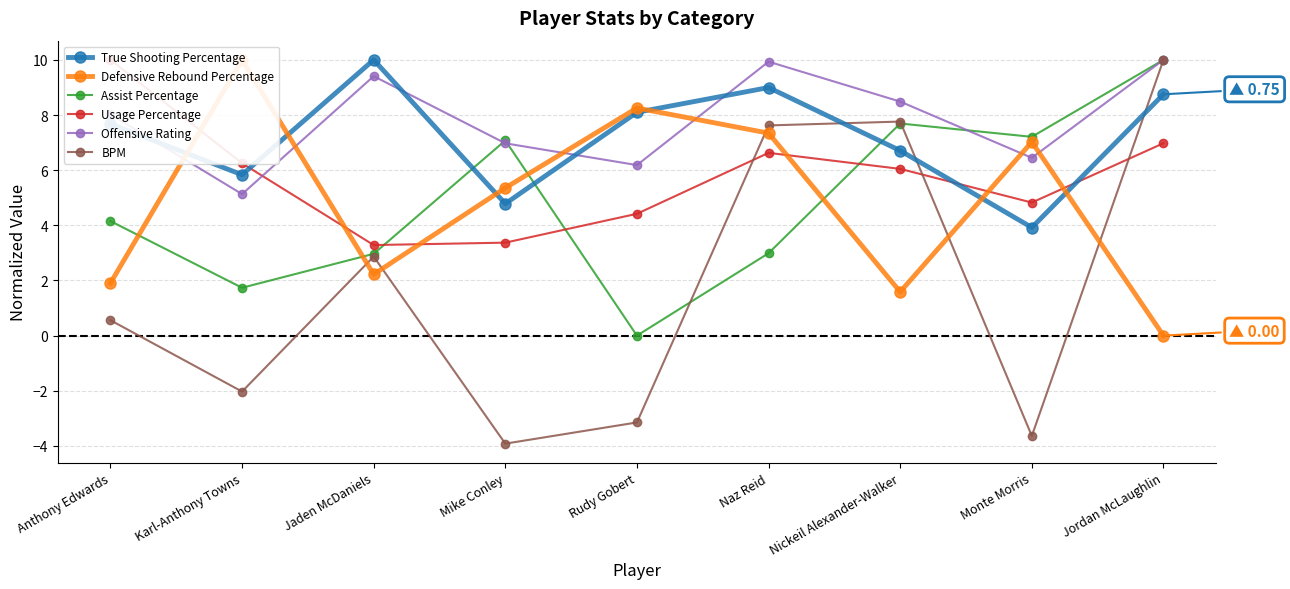

Read the Offensive Rating value at Nickeil Alexander-Walker.

8.5